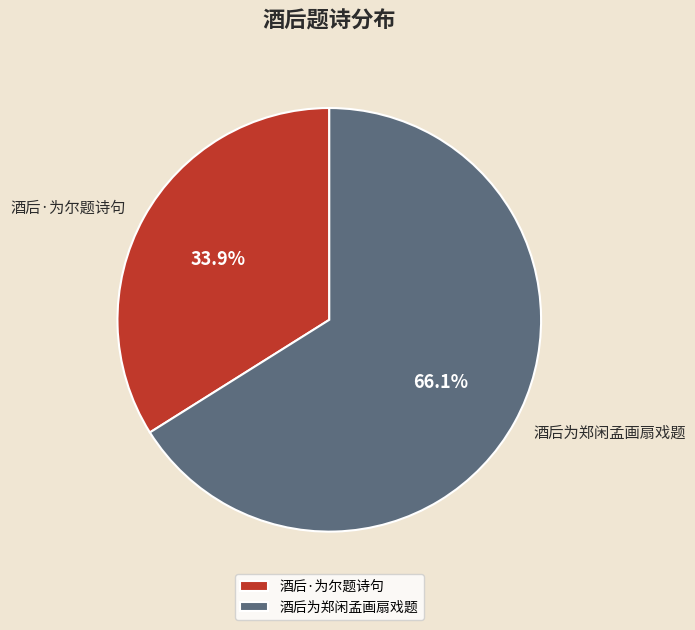

Is it true that 酒后·为尔题诗句 is 41% of the pie?

False